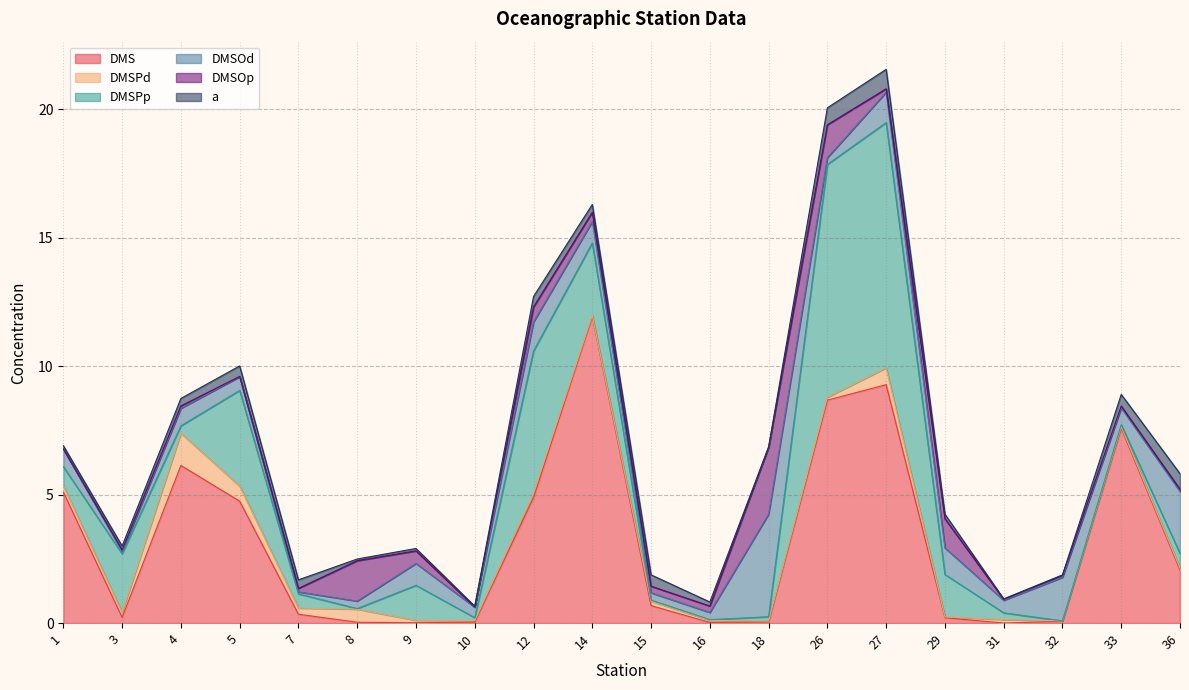

How many interior local valleys does the DMSOp series have?

6